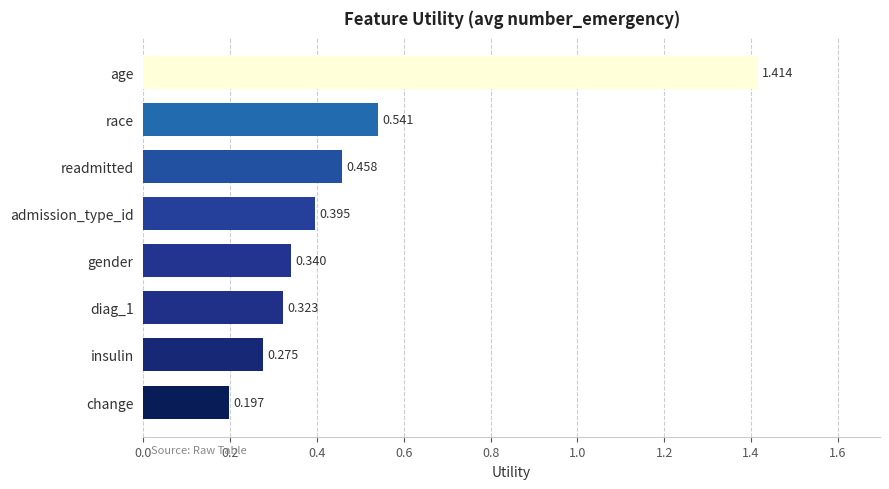

Where is the data nearest to the value 0?

change